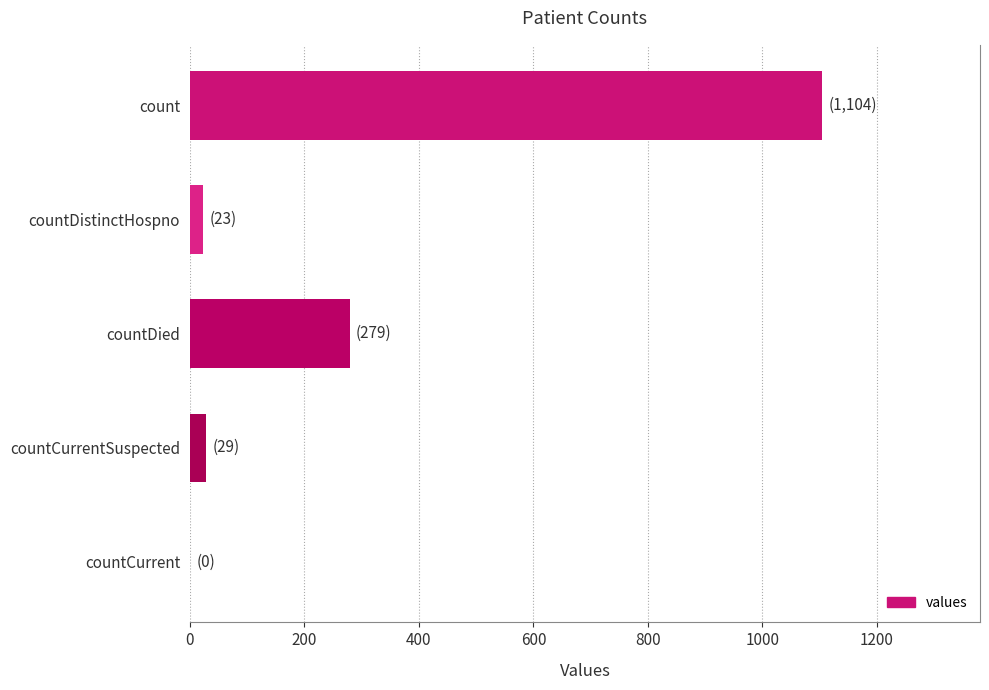

Reading bottom to top, list all the values displayed in this chart.

countCurrent=0	countCurrentSuspected=29	countDied=279	countDistinctHospno=23	count=1104